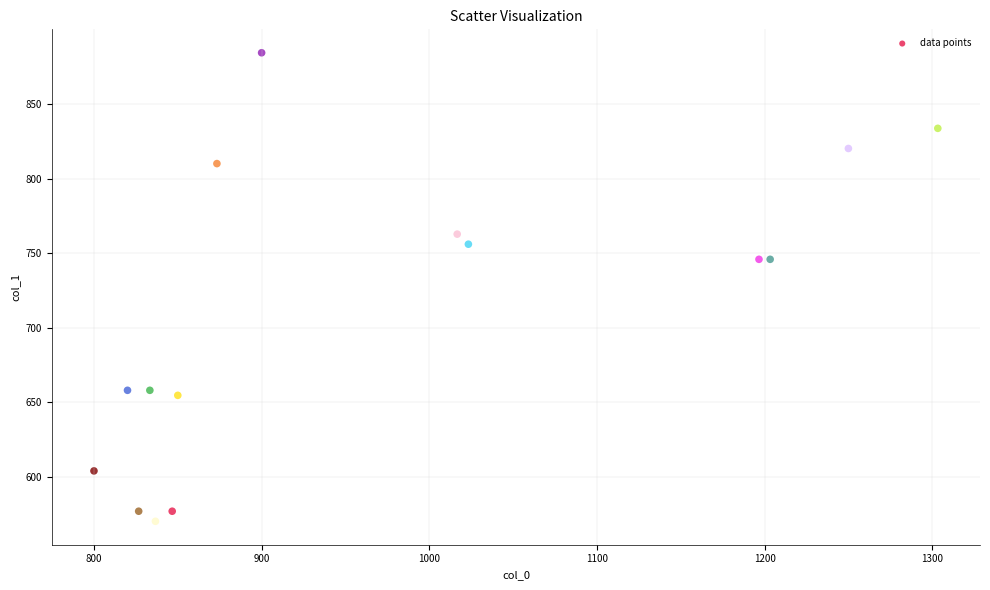

What is the range of Y values (max minus min)?

313.9